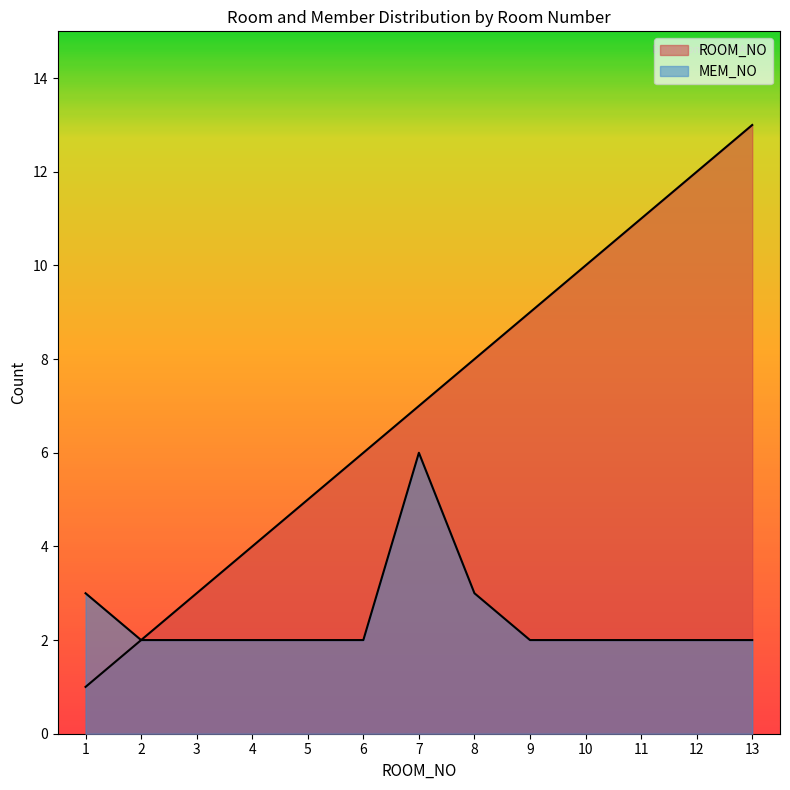

How many distinct data groups are displayed?

2